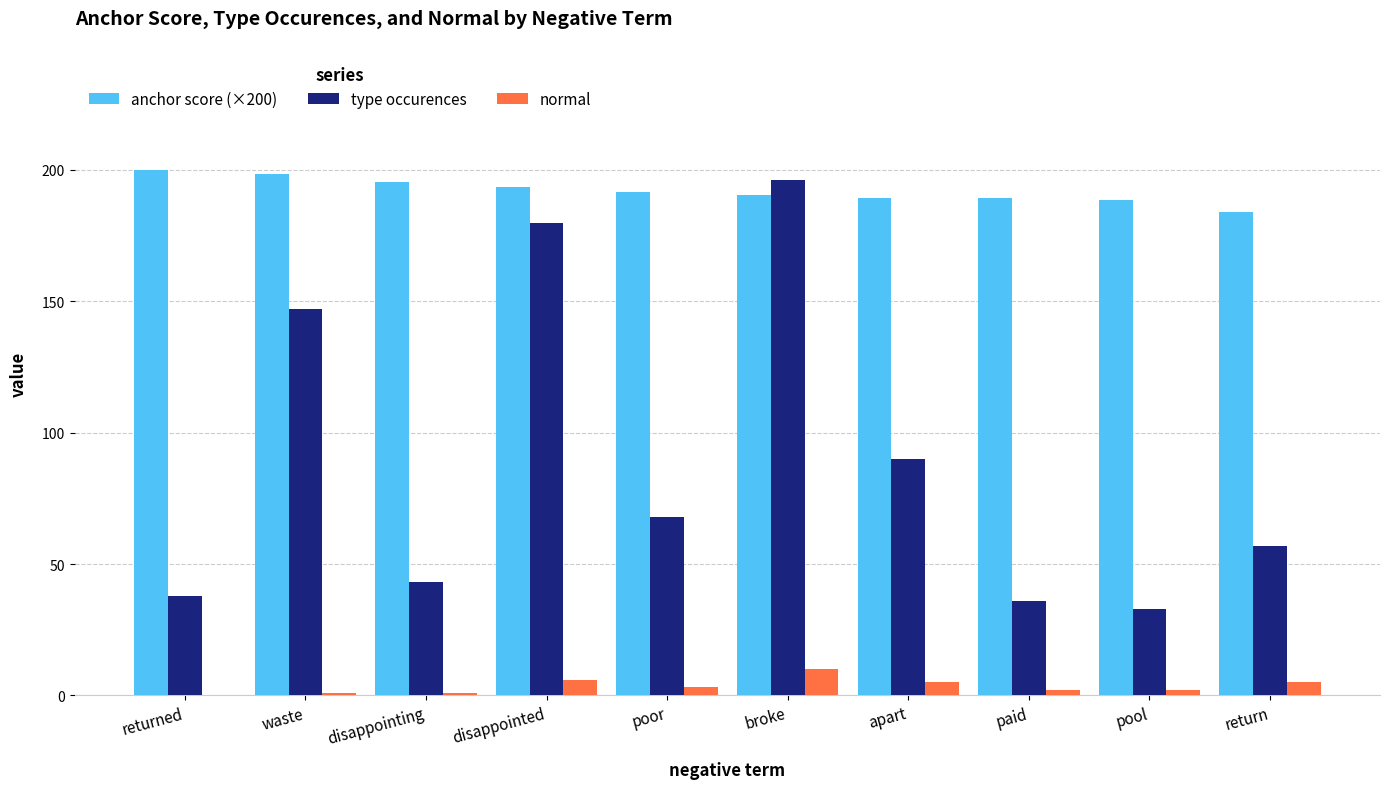

What are all the series names shown in the legend?

anchor score (×200), type occurences, normal